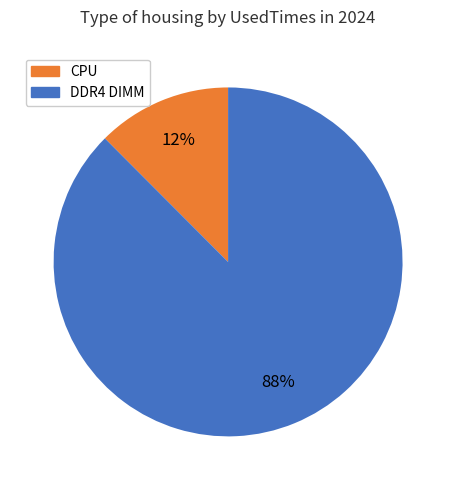

To the nearest percent, what is the average slice percentage?

50%